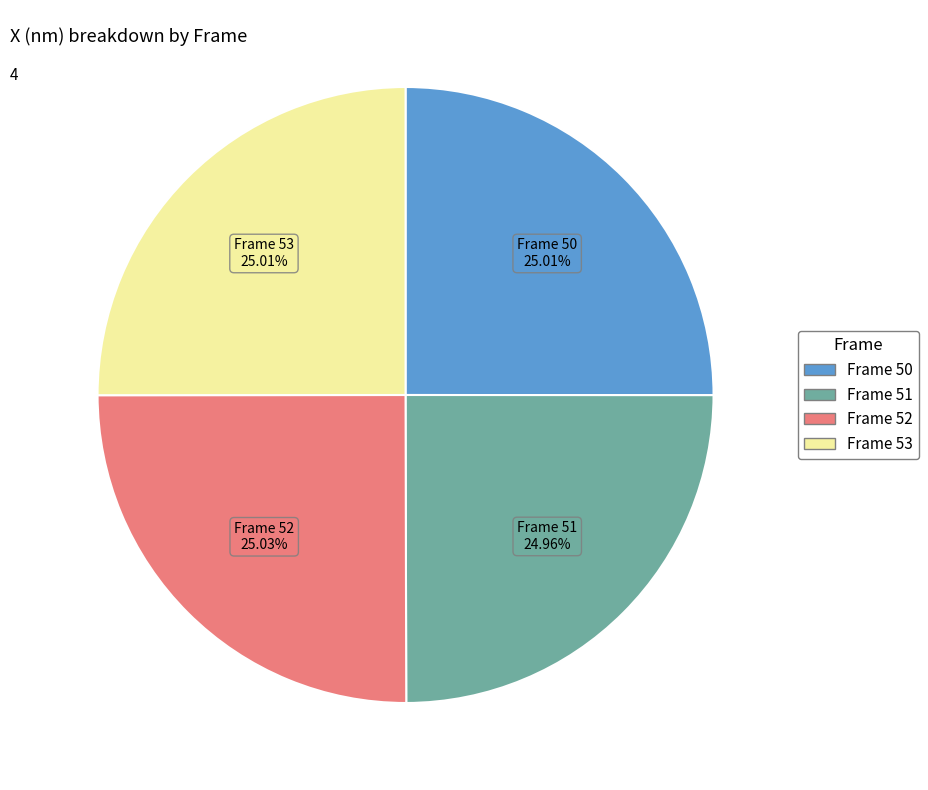

Is there any slice that represents more than half of the pie?

No